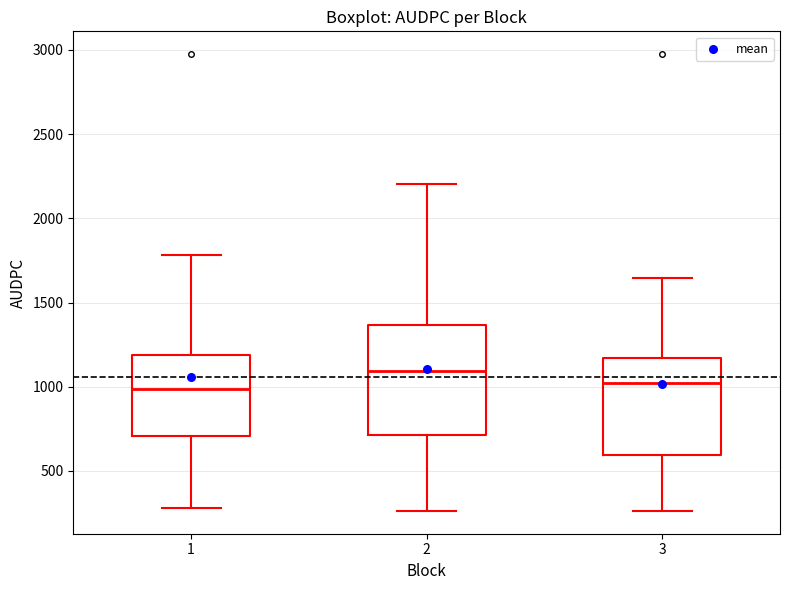

Reading left to right, transcribe this box plot: for each box, give where its median line is, the range the box spans, and where its two whiskers end, as read against the y-axis. The values are not printed on the chart, so give them approximately, as read against the axis.

1: median 1000, box 700 to 1200, whiskers 300 to 1800
2: median 1100, box 700 to 1350, whiskers 250 to 2200
3: median 1000, box 600 to 1150, whiskers 250 to 1650